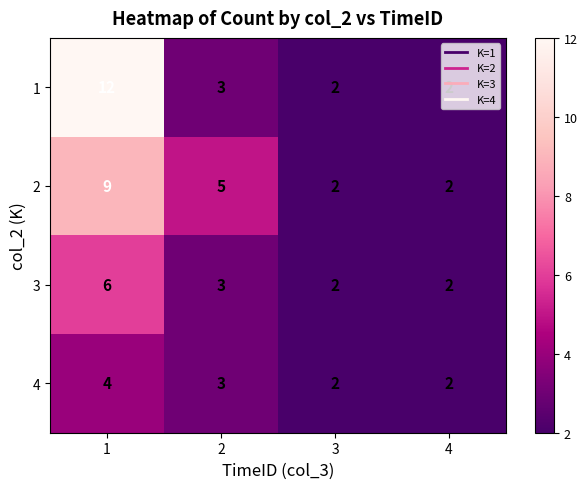

How many 3 values are between 2 and 6?

4